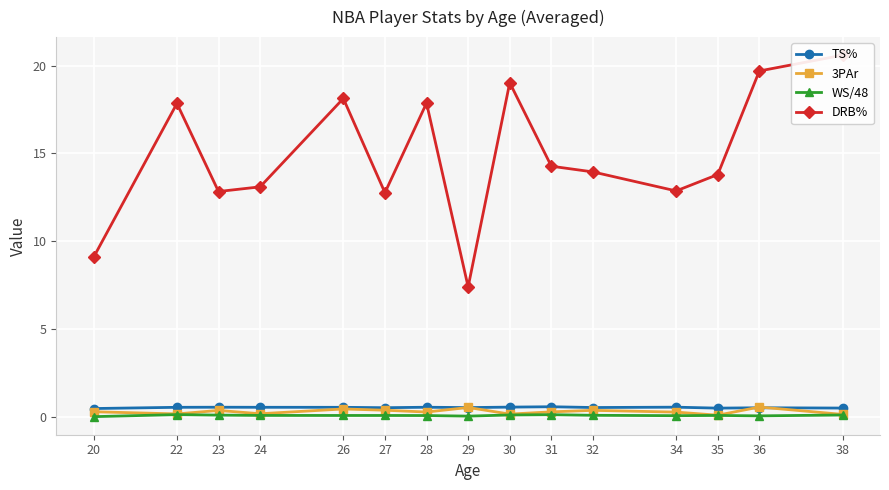

The TS% series shows 0.7 at 32. True or false?

False